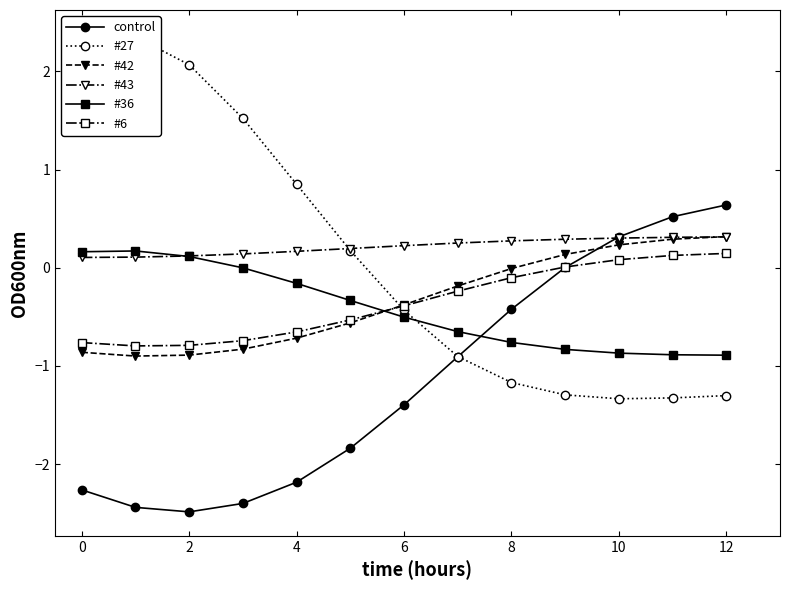

Is it true that #27 equals -1.2 at 8?

True